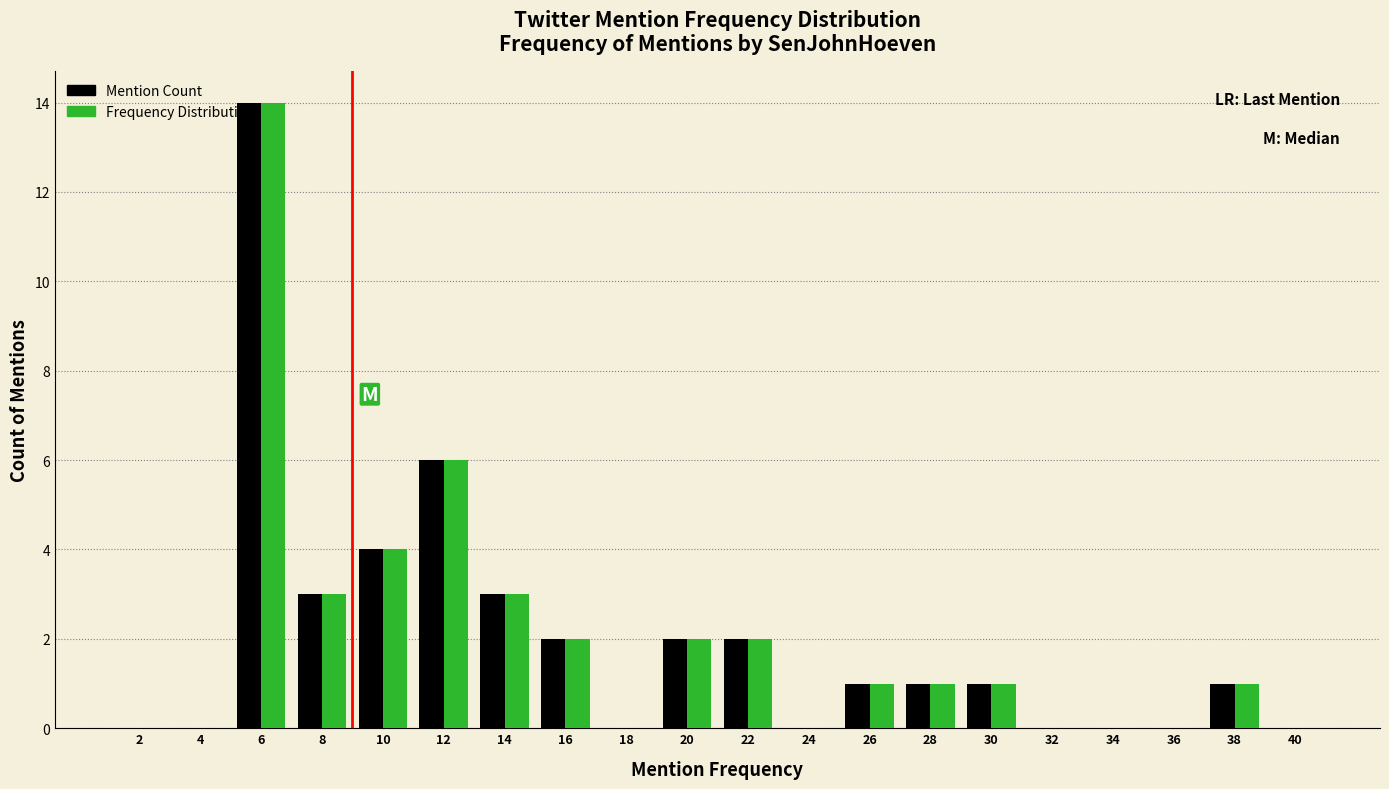

Reading left to right, list every range on the x-axis with the height of the bar of each series over it. The values are not printed on the chart, so give them approximately, as read against the axis.

1 to 3: Mention Count=0	Frequency Distribution=0
3 to 5: Mention Count=0	Frequency Distribution=0
5 to 7: Mention Count=14	Frequency Distribution=14
7 to 9: Mention Count=3	Frequency Distribution=3
9 to 11: Mention Count=4	Frequency Distribution=4
11 to 13: Mention Count=6	Frequency Distribution=6
13 to 15: Mention Count=3	Frequency Distribution=3
15 to 17: Mention Count=2	Frequency Distribution=2
17 to 19: Mention Count=0	Frequency Distribution=0
19 to 21: Mention Count=2	Frequency Distribution=2
21 to 23: Mention Count=2	Frequency Distribution=2
23 to 25: Mention Count=0	Frequency Distribution=0
25 to 27: Mention Count=1	Frequency Distribution=1
27 to 29: Mention Count=1	Frequency Distribution=1
29 to 31: Mention Count=1	Frequency Distribution=1
31 to 33: Mention Count=0	Frequency Distribution=0
33 to 35: Mention Count=0	Frequency Distribution=0
35 to 37: Mention Count=0	Frequency Distribution=0
37 to 39: Mention Count=1	Frequency Distribution=1
39 to 41: Mention Count=0	Frequency Distribution=0